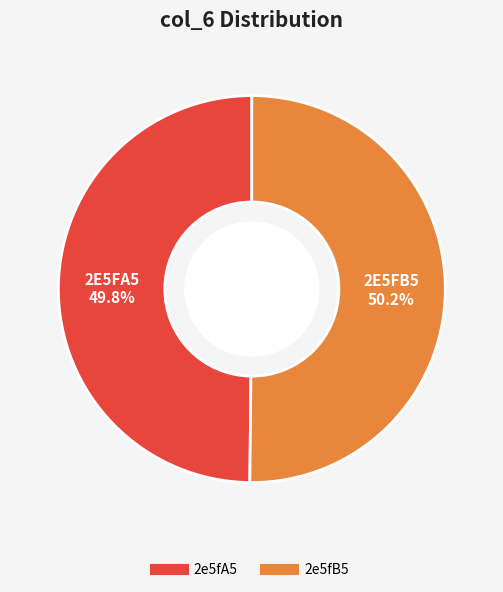

Count the number of slices in the pie.

2